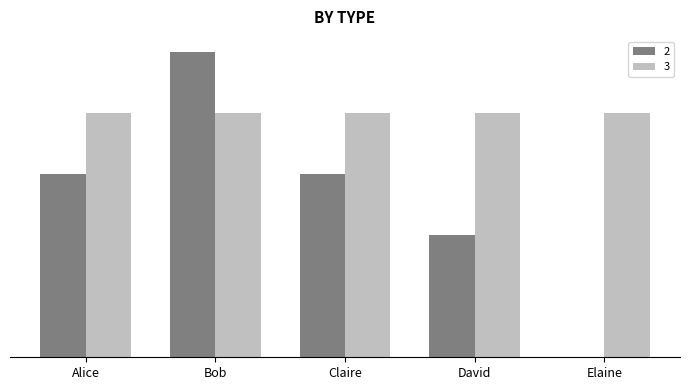

What are all the series names shown in the legend?

2, 3